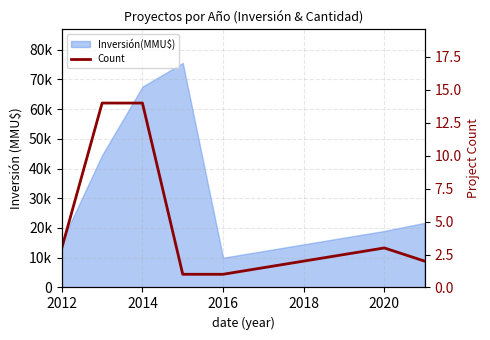

Reading left to right, extract all data points from this chart.

3	14	14	1	1	3	2